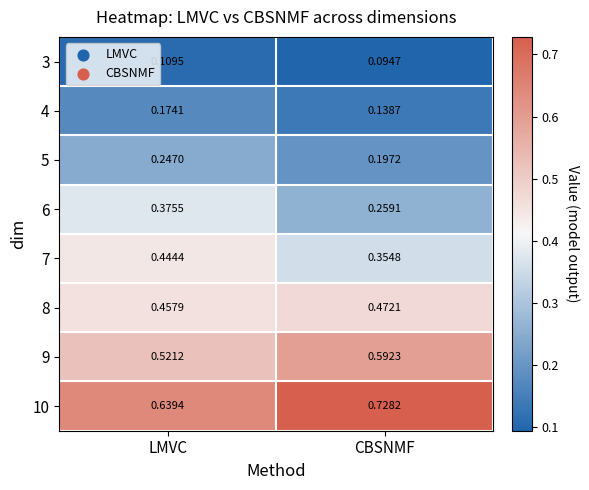

Which label corresponds to the largest value in the chart?

CBSNMF